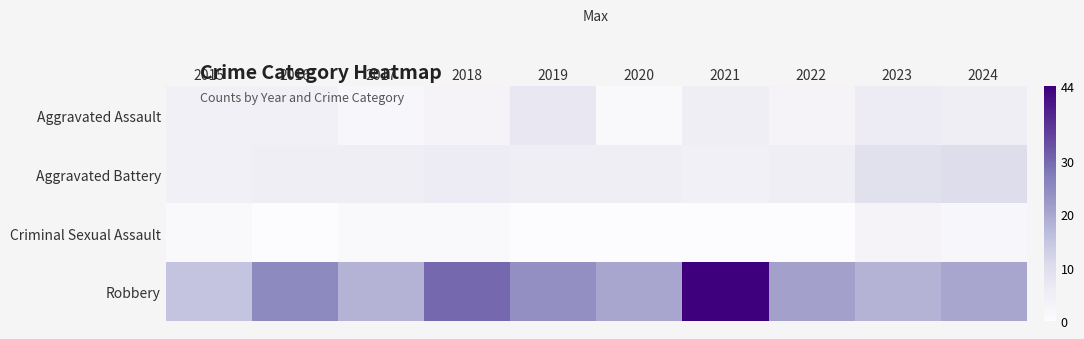

Which series has the largest total across all categories?

Robbery